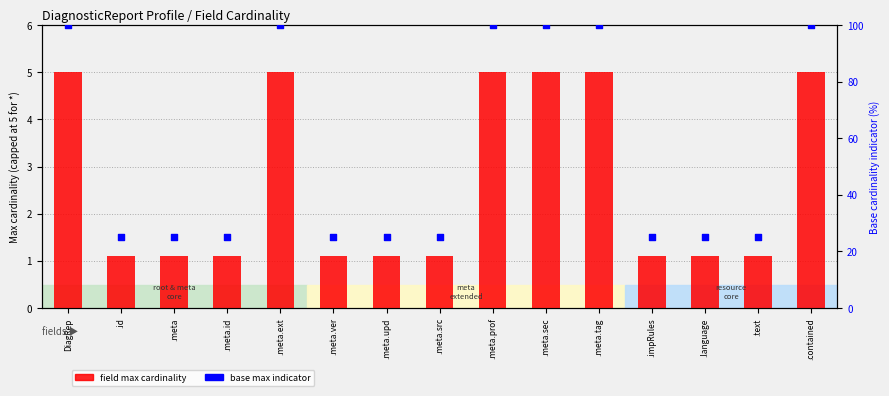

At how many categories does at least one series exceed 75?

6